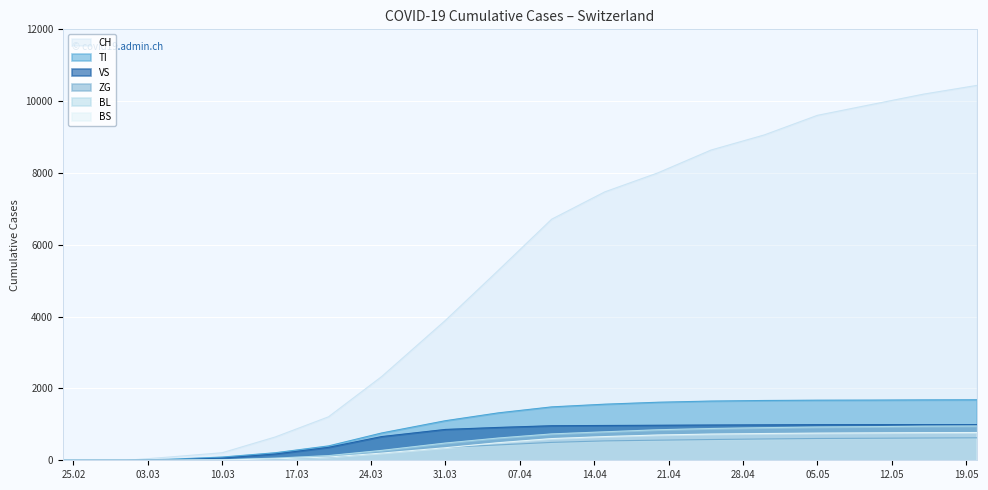

Which has a higher value, 2020-04-15 or 2020-04-20?

2020-04-20